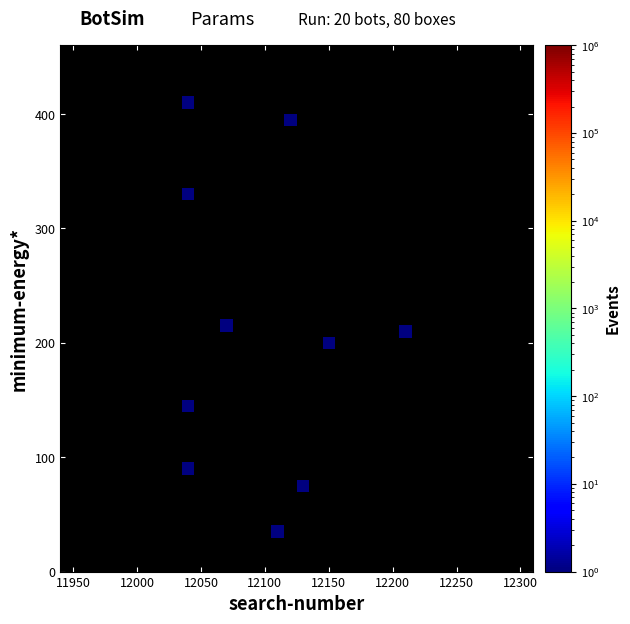

What is the range of Y values (max minus min)?

375